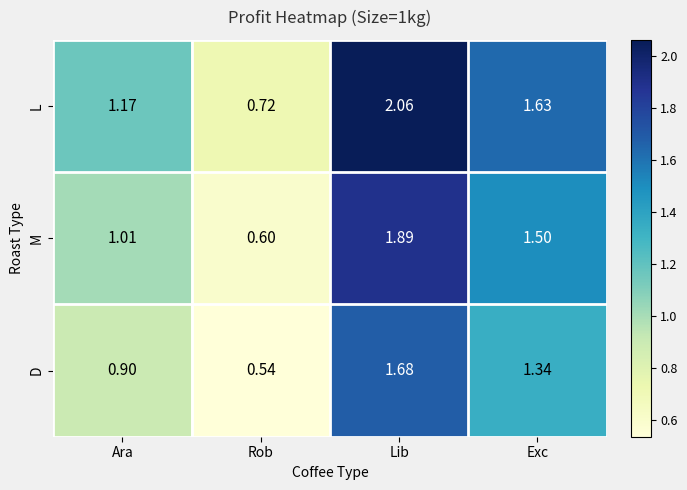

Where is L nearest to the value 1?

Ara